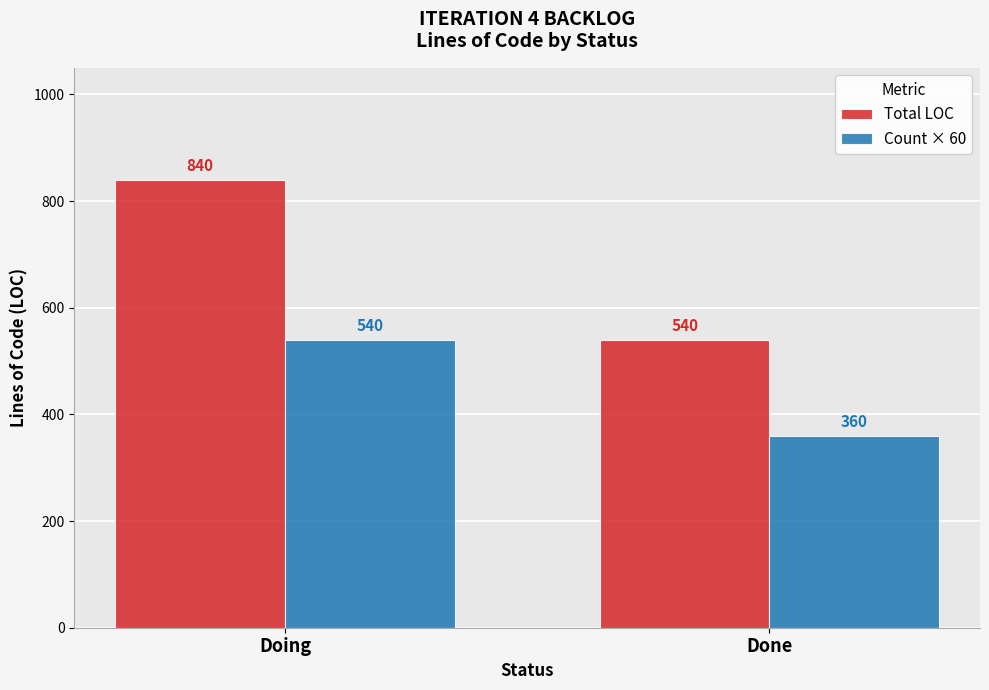

What is the minimum value shown in the chart?

360